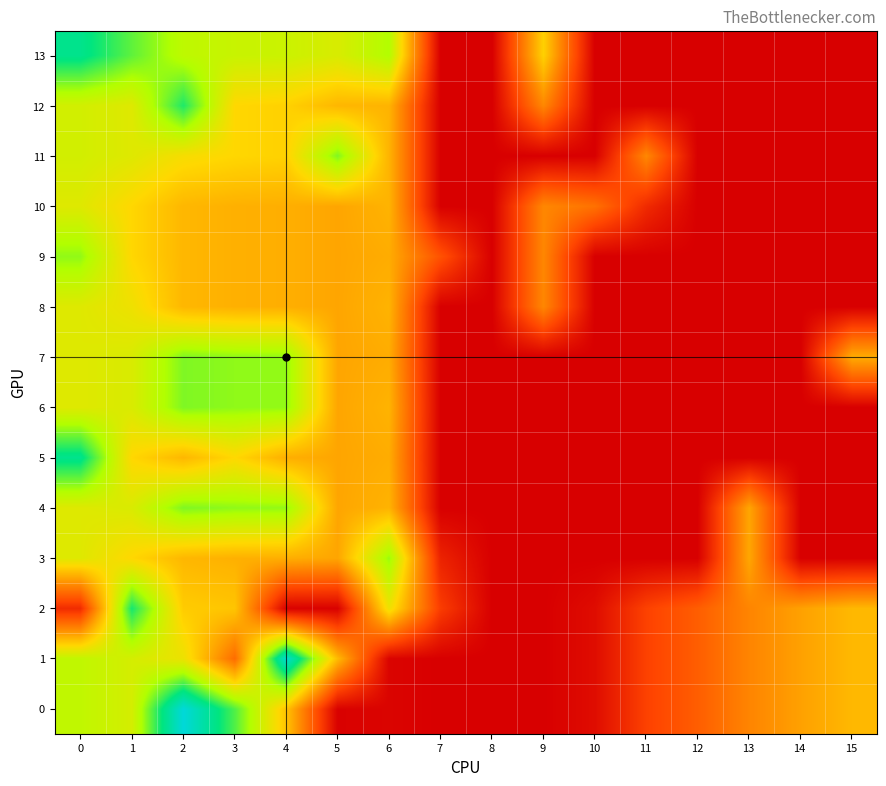

Reading left to right, list all the values displayed in this chart.

0: 0=160.7	1=149.8	2=252.8	3=191.5	4=114.8	5=1.3	6=2.7	7=0.0	8=0.0	9=0.0	10=7.8	11=40.2	12=57.1	13=80.1	14=95.8	15=108.6
1: 0=160.7	1=149.8	2=136.8	3=65.6	4=248.2	5=109.8	6=2.7	7=0.0	8=0.0	9=0.0	10=7.8	11=40.2	12=57.1	13=80.1	14=95.8	15=108.6
2: 0=27.3	1=205.5	2=119.4	3=115.7	4=1.6	5=1.3	6=136.0	7=37.3	8=0.0	9=0.0	10=7.8	11=40.2	12=57.1	13=80.1	14=95.8	15=108.6
3: 0=144.2	1=125.5	2=108.1	3=104.3	4=103.5	5=98.5	6=174.4	7=21.7	8=0.0	9=0.0	10=0.0	11=0.0	12=0.0	13=99.1	14=0.0	15=0.0
4: 0=144.2	1=147.2	2=180.4	3=176.7	4=175.8	5=98.5	6=106.0	7=0.0	8=0.0	9=0.0	10=0.0	11=0.0	12=0.0	13=98.3	14=0.0	15=0.0
5: 0=216.5	1=125.5	2=108.1	3=126.0	4=103.5	5=98.5	6=102.1	7=0.0	8=0.0	9=0.0	10=0.0	11=0.0	12=0.0	13=0.0	14=0.0	15=0.0
6: 0=144.2	1=147.2	2=180.4	3=176.7	4=175.8	5=98.5	6=106.0	7=0.0	8=0.0	9=0.0	10=0.0	11=0.0	12=0.0	13=0.0	14=0.0	15=0.0
7: 0=144.2	1=147.2	2=180.4	3=176.7	4=175.8	5=98.5	6=102.1	7=0.0	8=0.0	9=0.0	10=0.0	11=0.0	12=0.0	13=0.0	14=0.0	15=102.2
8: 0=144.2	1=135.3	2=108.1	3=104.3	4=103.5	5=98.5	6=106.0	7=0.0	8=0.0	9=81.6	10=0.0	11=0.0	12=0.0	13=0.0	14=0.0	15=0.0
9: 0=176.3	1=125.5	2=108.1	3=104.3	4=103.5	5=98.5	6=102.1	7=50.1	8=0.0	9=81.6	10=0.0	11=0.0	12=0.0	13=0.0	14=0.0	15=0.0
10: 0=144.2	1=125.5	2=108.1	3=104.3	4=103.5	5=98.5	6=106.0	7=0.0	8=0.0	9=81.6	10=68.8	11=26.3	12=0.0	13=0.0	14=0.0	15=0.0
11: 0=151.3	1=144.1	2=130.9	3=125.7	4=122.6	5=180.2	6=106.0	7=0.0	8=0.0	9=0.0	10=0.0	11=81.6	12=0.0	13=0.0	14=0.0	15=0.0
12: 0=151.3	1=144.1	2=203.3	3=125.7	4=122.6	5=107.8	6=106.0	7=0.0	8=0.0	9=81.6	10=0.0	11=0.0	12=0.0	13=0.0	14=0.0	15=0.0
13: 0=216.3	1=188.3	2=162.1	3=156.5	4=155.3	5=147.7	6=167.8	7=0.1	8=0.0	9=122.3	10=0.0	11=0.0	12=0.0	13=0.0	14=0.0	15=0.0